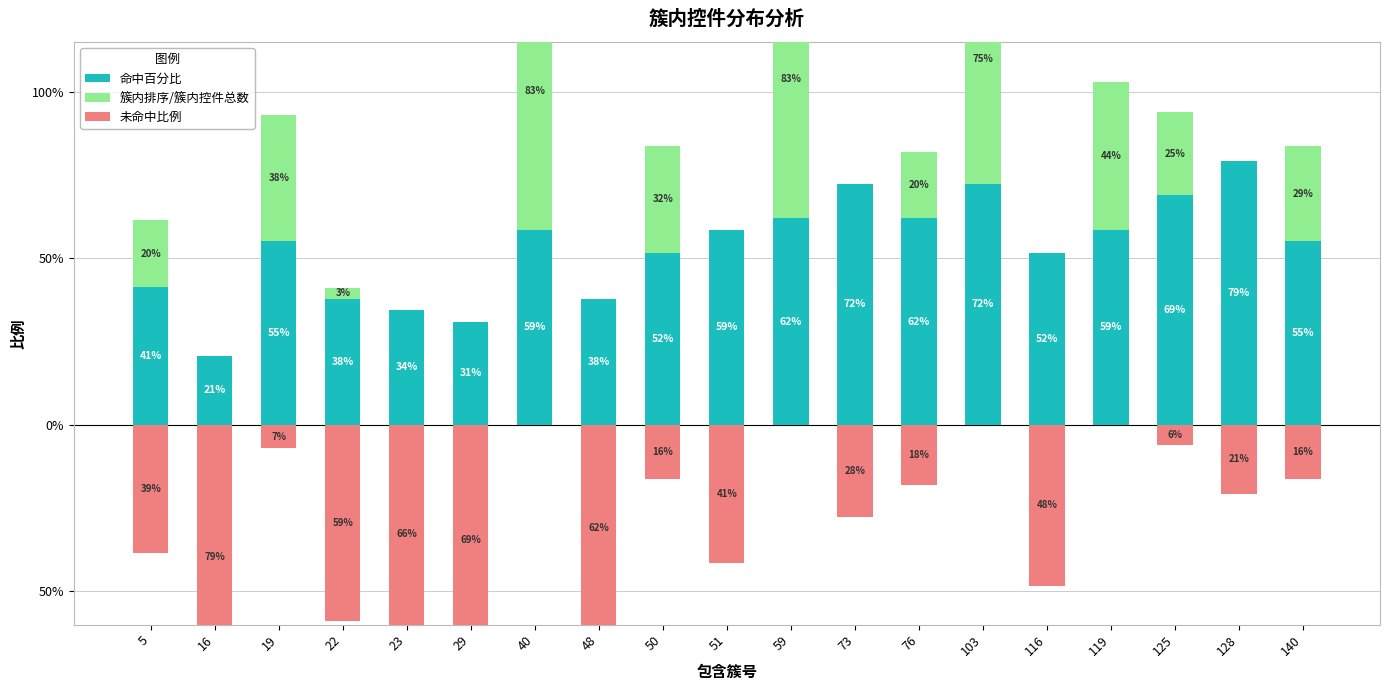

How many 命中百分比 values are between 0 and 1?

19